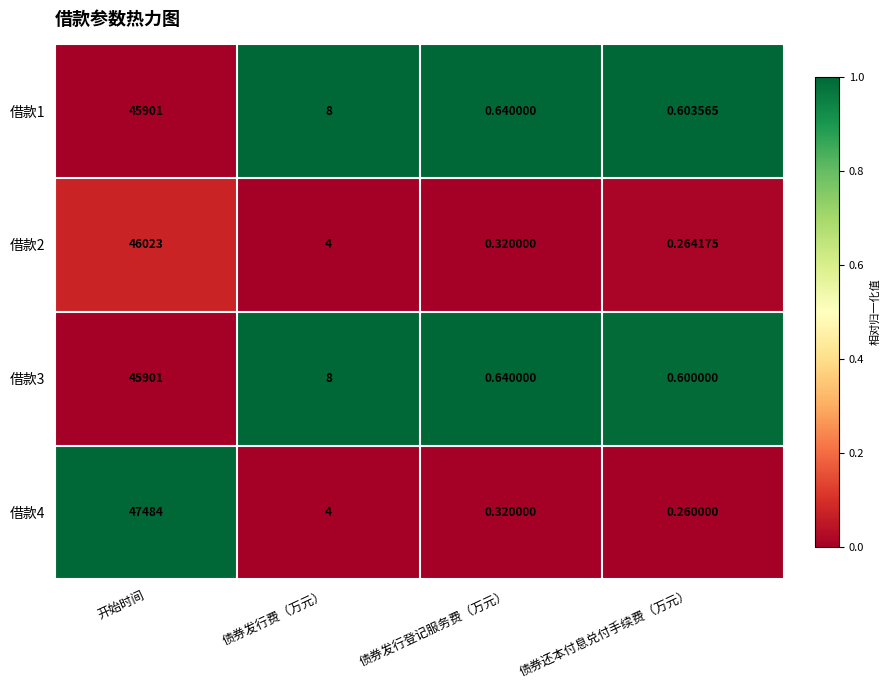

List the labels in order of 借款4 value, largest first.

开始时间, 债券发行费（万元）, 债券发行登记服务费（万元）, 债券还本付息兑付手续费（万元）